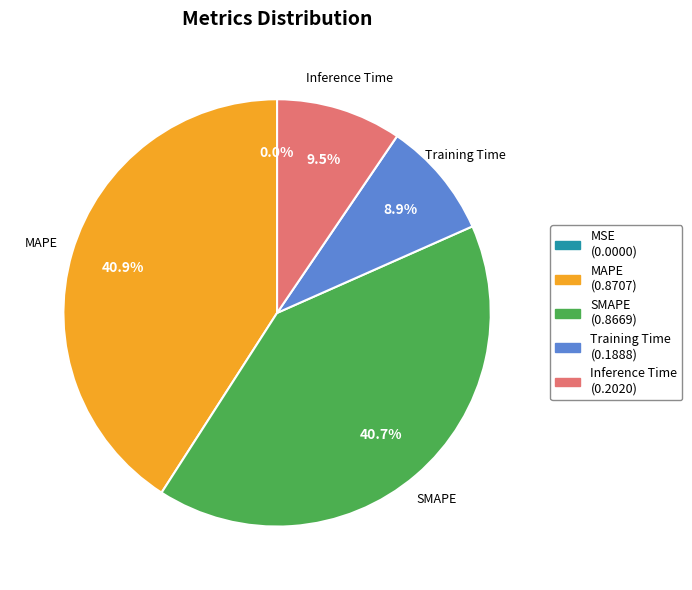

Does any single category account for the majority?

No